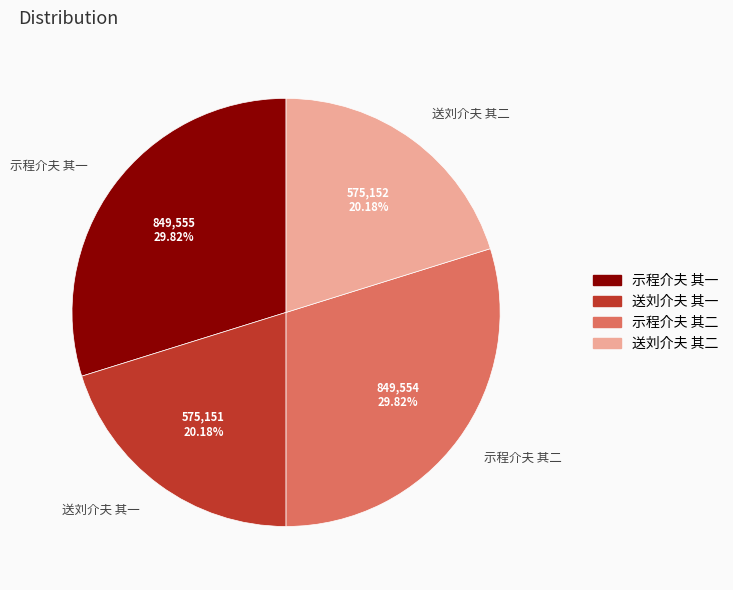

How many segments does this pie chart have?

4